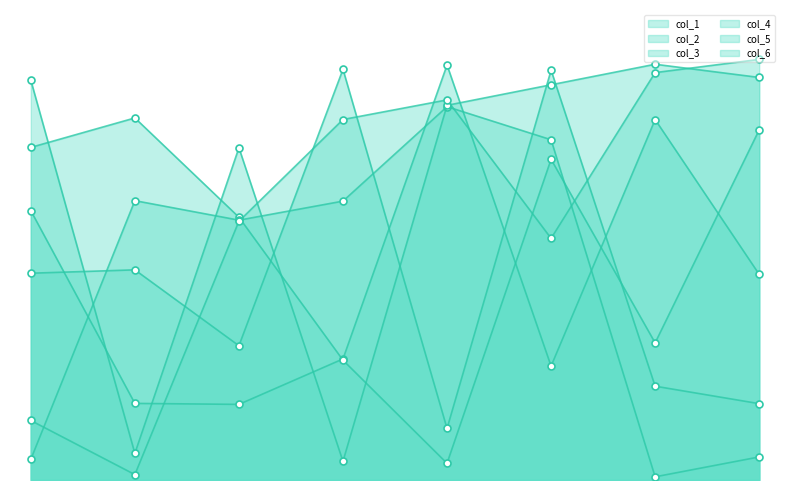

Reading left to right, transcribe all the data shown in this chart.

col_1: 0=630359	1=179296	2=176966	3=283351	4=971195	5=266623	6=843535	7=481258
col_2: 0=778428	1=847402	2=615013	3=280470	4=39026	5=750538	6=320949	7=819487
col_3: 0=48328	1=653799	2=608141	3=652722	4=873746	5=796335	6=7461	7=53971
col_4: 0=483952	1=491860	2=314268	3=961090	4=120603	5=959008	6=219566	7=178671
col_5: 0=935551	1=62363	2=777547	3=43650	4=876920	5=925010	6=973047	7=942162
col_6: 0=139277	1=12650	2=605678	3=843693	4=889626	5=565508	6=953506	7=984352